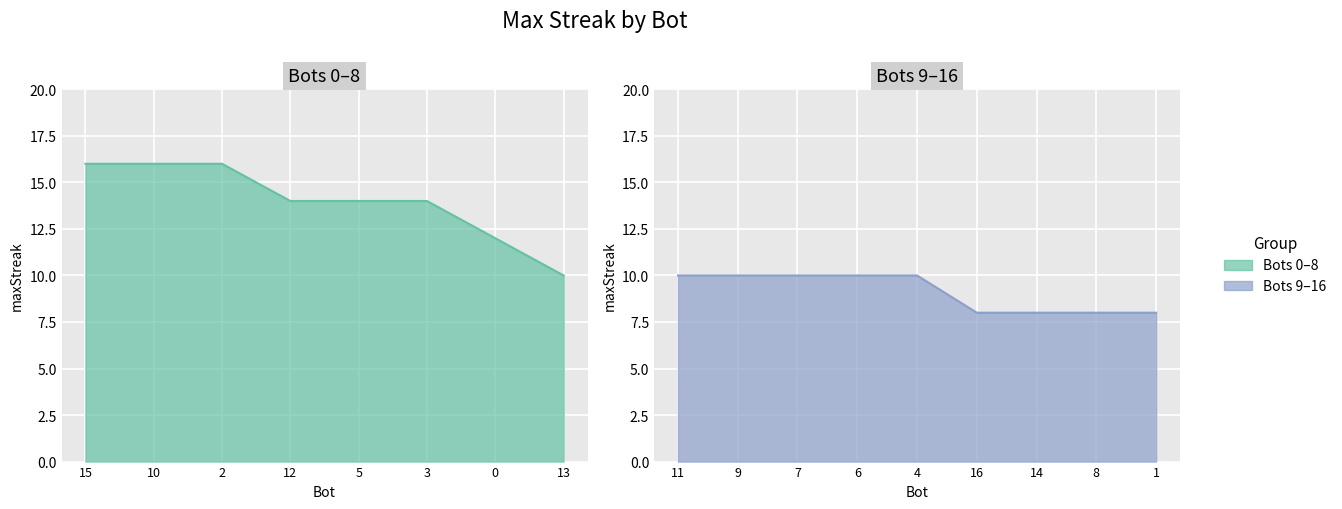

List the labels in order of value, smallest first.

16, 14, 8, 1, 13, 11, 9, 7, 6, 4, 0, 12, 5, 3, 15, 10, 2